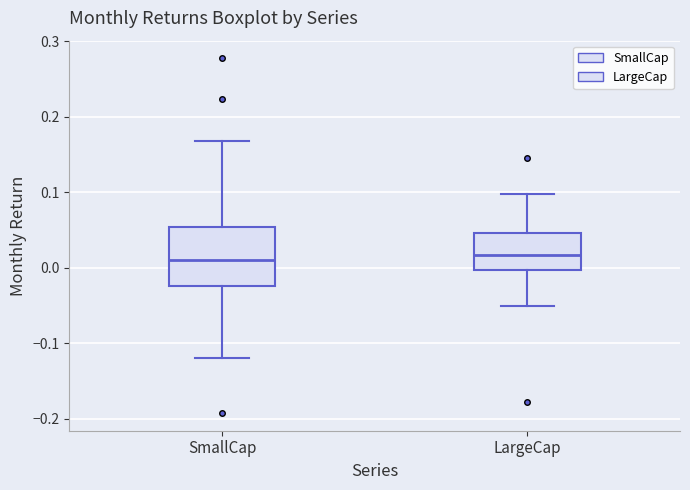

Reading left to right, transcribe this box plot: for each box, give where its median line is, the range the box spans, and where its two whiskers end, as read against the y-axis. The values are not printed on the chart, so give them approximately, as read against the axis.

SmallCap: median 0.01, box -0.02 to 0.05, whiskers -0.12 to 0.17
LargeCap: median 0.02, box 0.00 to 0.05, whiskers -0.05 to 0.10